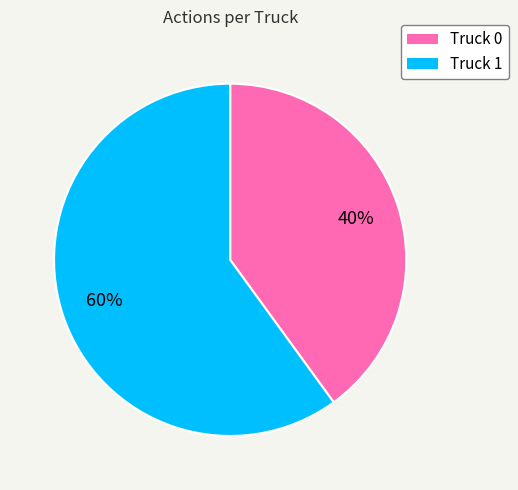

To the nearest percent, what percentage of the pie is Truck 0?

40%